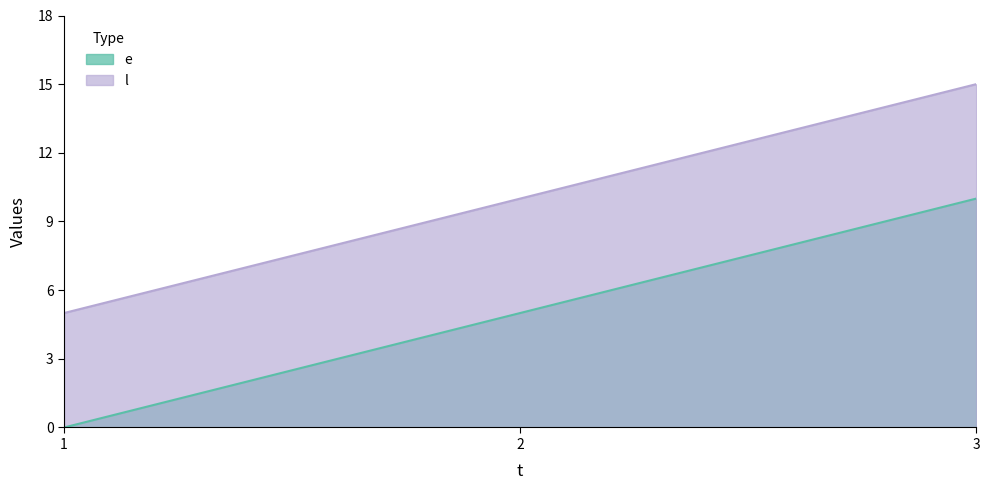

How many distinct data groups are displayed?

2